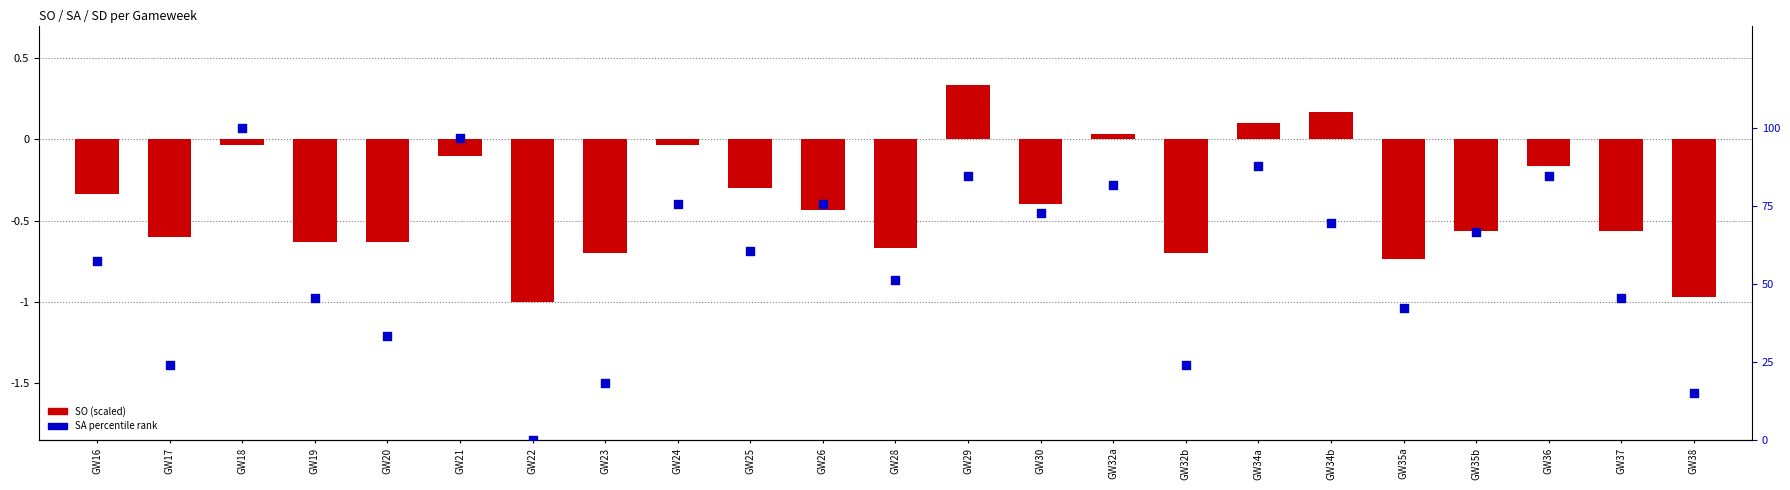

Which series contains the highest Y value?

SA percentile rank